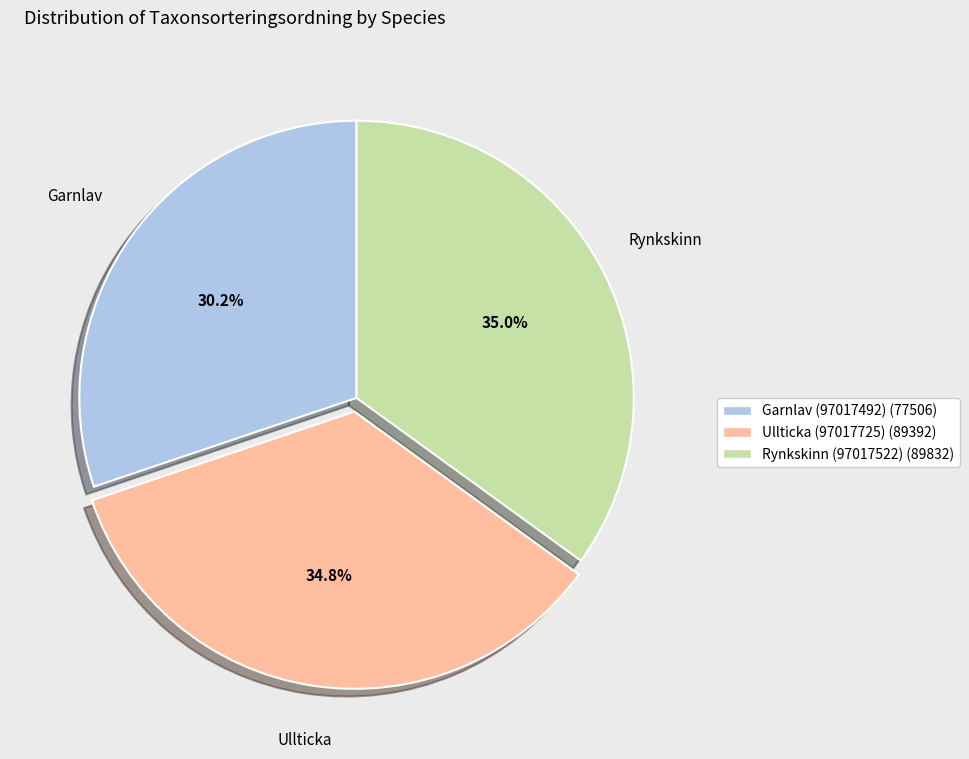

What is the ratio of the value at Ullticka (97017725) to the value at Rynkskinn (97017522)?

1.0